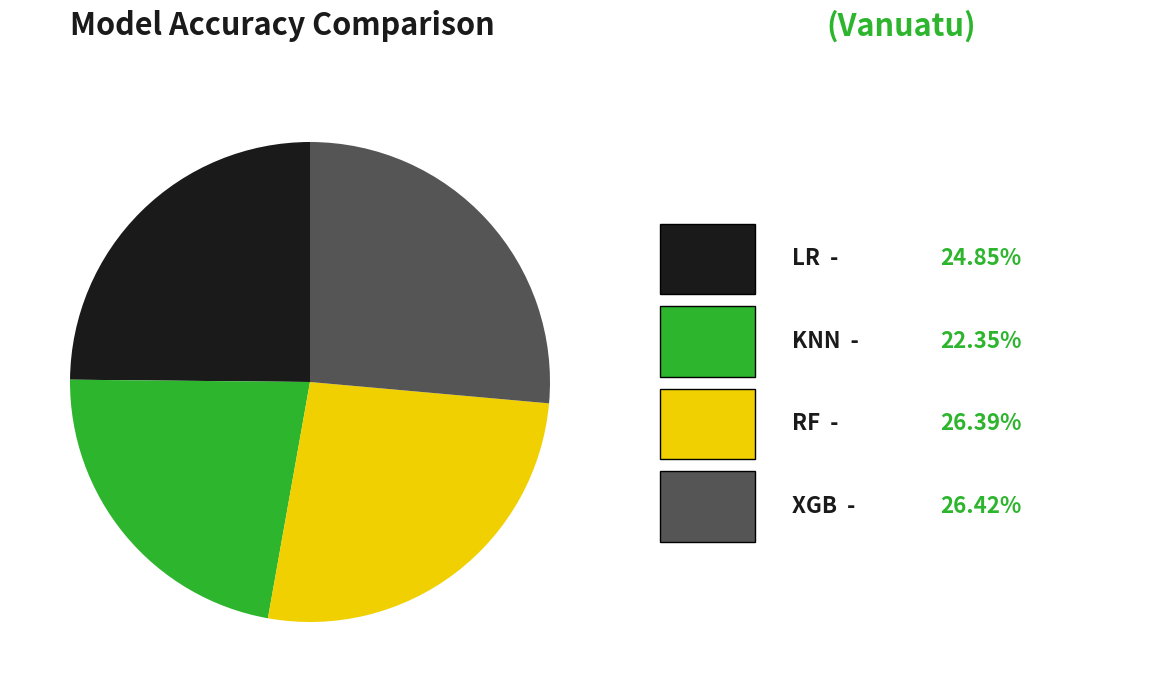

Does any single category account for the majority?

No